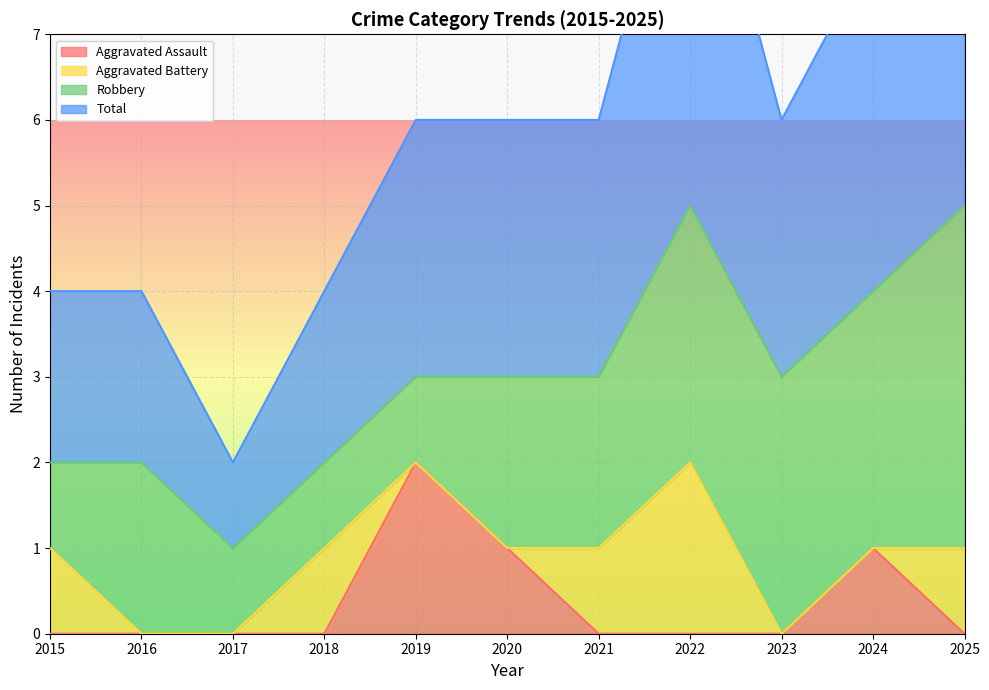

True or false: Total has a value of 1 at 2019.

False